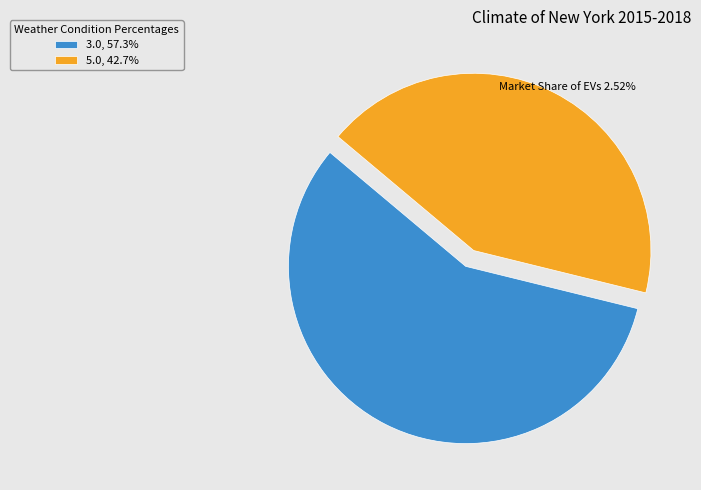

Combined, do 5.0, 42.7% and 3.0, 57.3% account for over 50%?

Yes